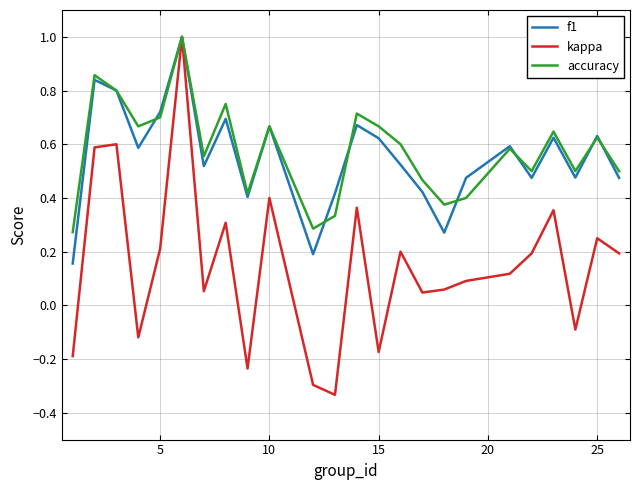

What is the maximum value shown in the chart?

1.0